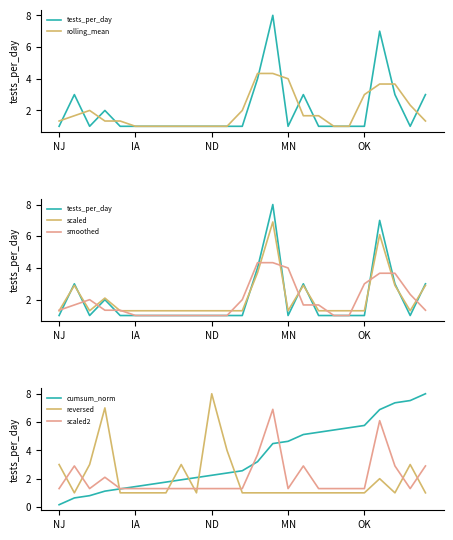

How many values are between 1 and 3?

22